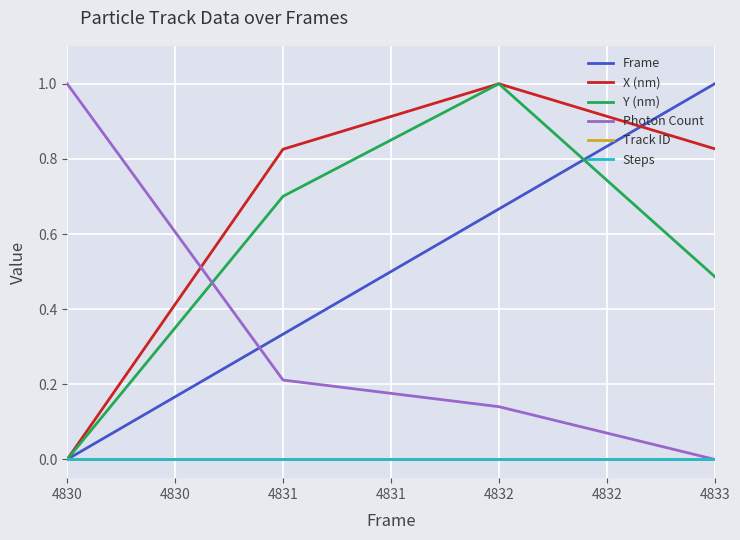

Does the chart display data point markers on the line(s)?

No